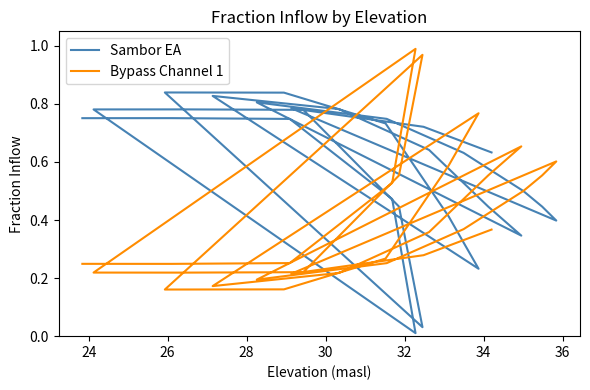

In Bypass Channel 1, how many points are higher than both neighbors (excluding endpoints)?

5